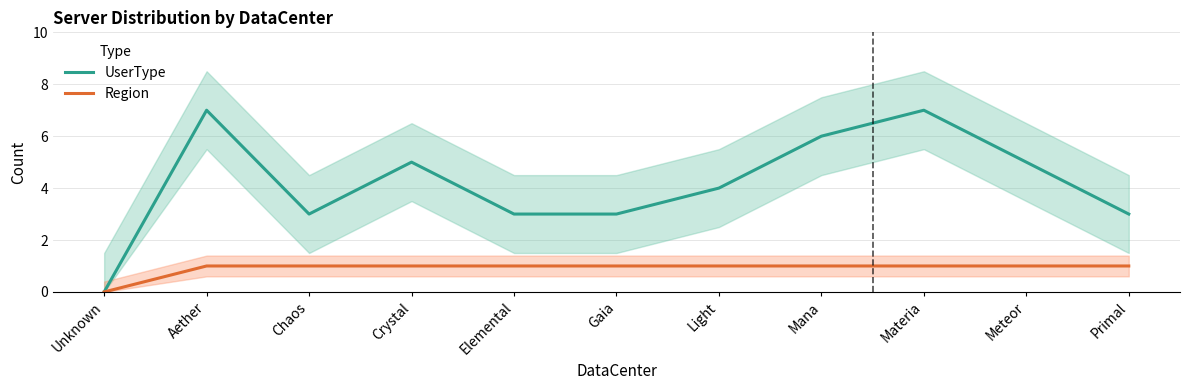

Reading left to right, extract all data points from this chart.

UserType: 0	7	3	5	3	3	4	6	7	5	3
Region: 0	1	1	1	1	1	1	1	1	1	1